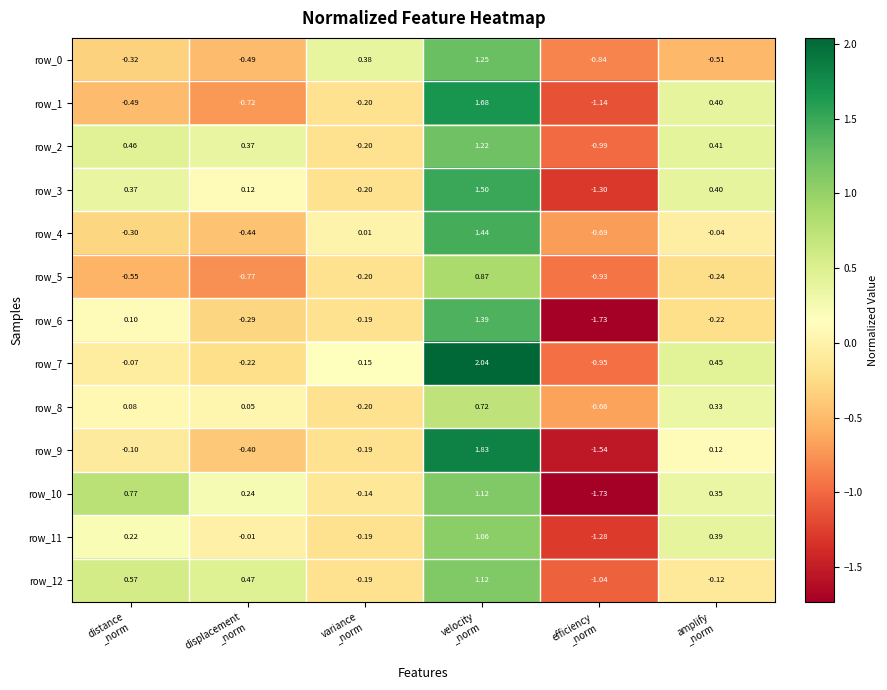

At which category is the sum across all series the highest?

velocity
_norm